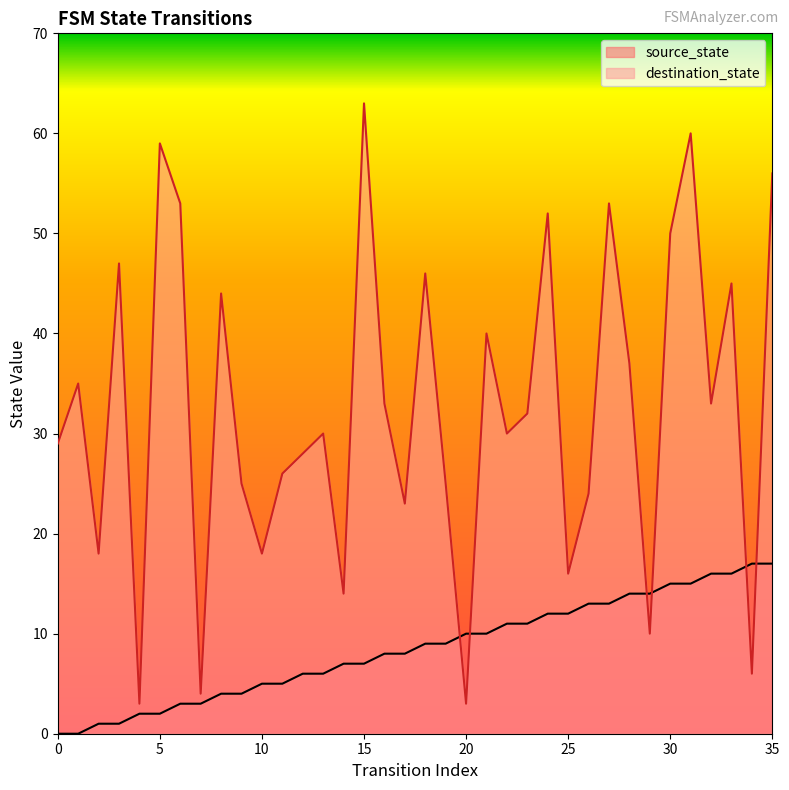

What value does the destination_state series have at 35?

56